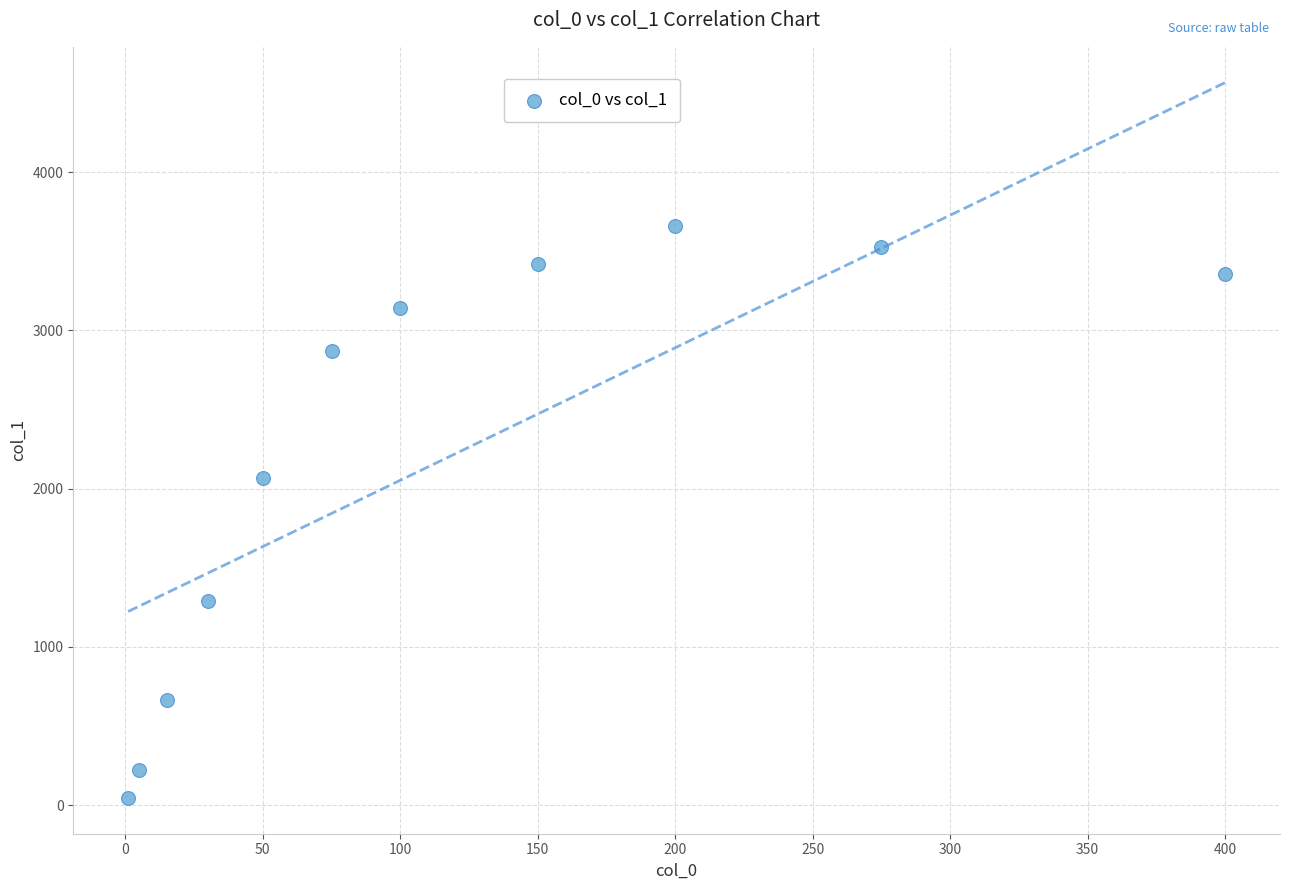

What is the range of X values (max minus min)?

399.0